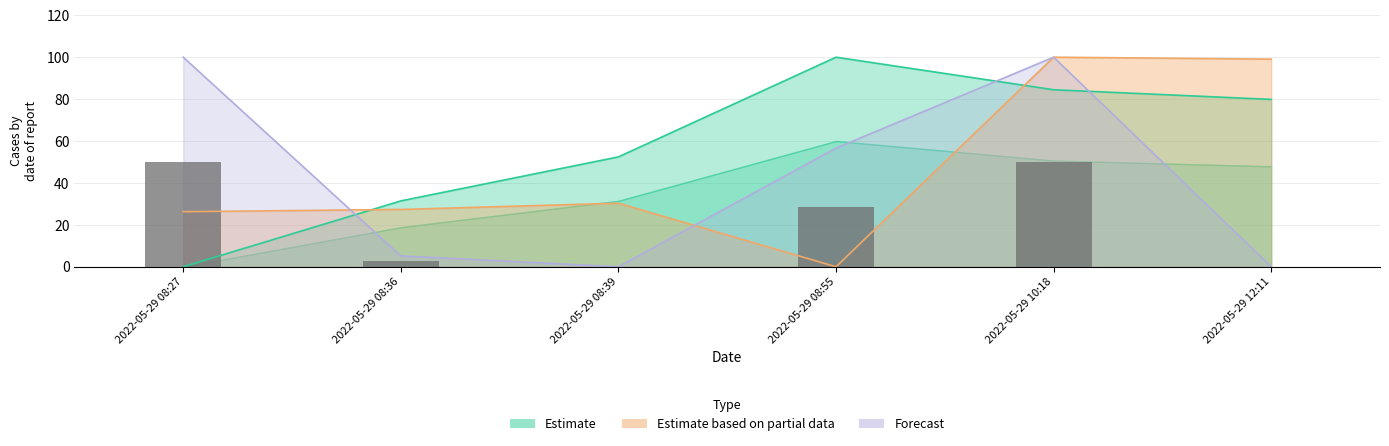

Reading right to left, list all the values displayed in this chart.

Estimate: 2022-05-29 12:11=79.9	2022-05-29 10:18=84.5	2022-05-29 08:55=100.0	2022-05-29 08:39=52.4	2022-05-29 08:36=31.4	2022-05-29 08:27=0.0
Estimate based on partial data: 2022-05-29 12:11=99.1	2022-05-29 10:18=100.0	2022-05-29 08:55=0.0	2022-05-29 08:39=30.3	2022-05-29 08:36=27.4	2022-05-29 08:27=26.3
Forecast: 2022-05-29 12:11=0.0	2022-05-29 10:18=100.0	2022-05-29 08:55=56.6	2022-05-29 08:39=0.0	2022-05-29 08:36=5.2	2022-05-29 08:27=100.0